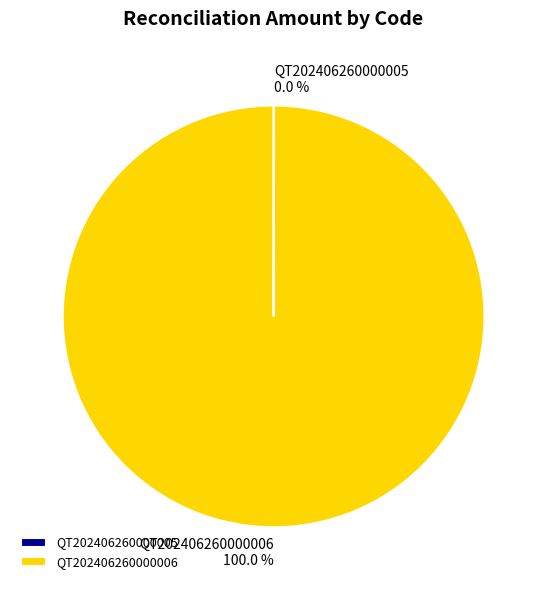

Does QT202406260000006 account for over 50% of the chart?

Yes